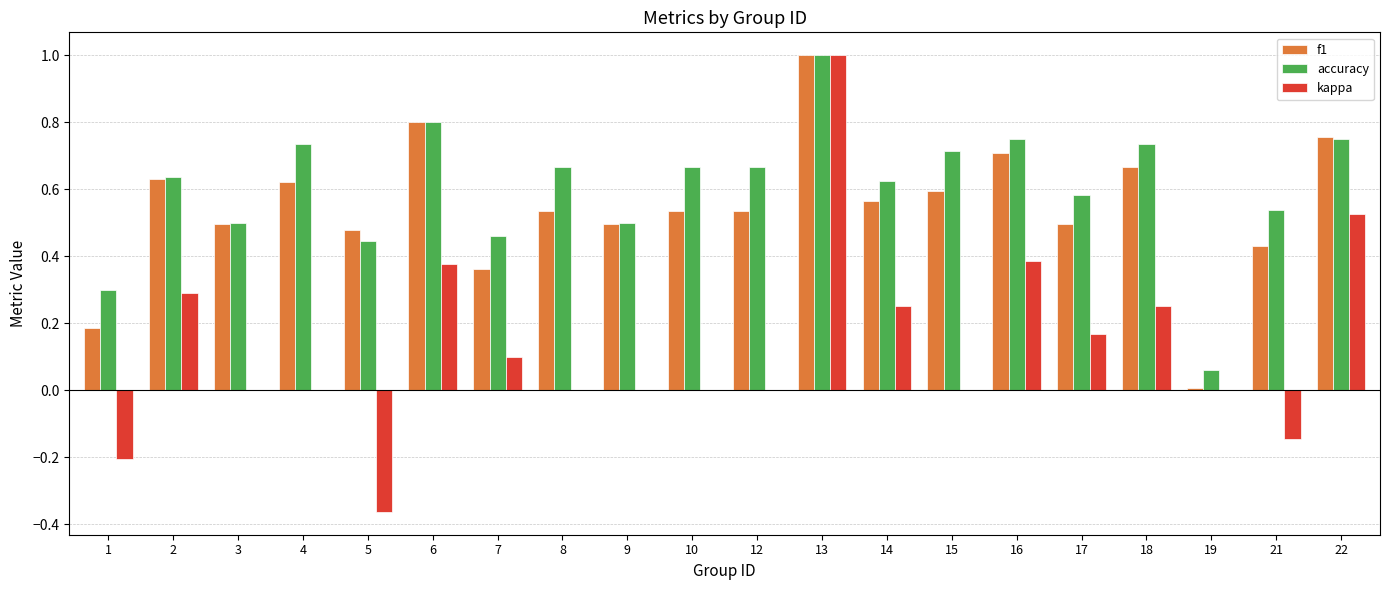

What is the sum of the accuracy values at 1 and 8?

1.0